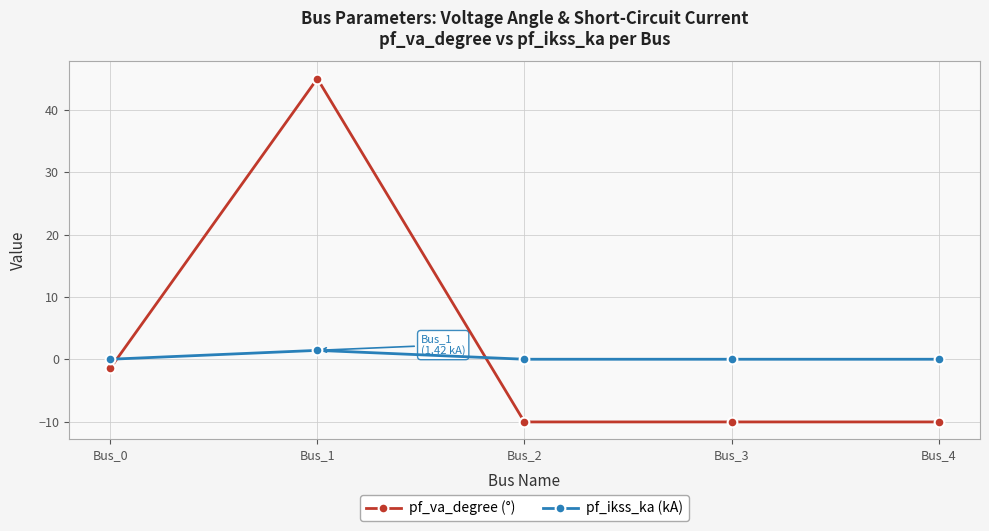

What is the highest value of the pf_ikss_ka (kA) series?

1.4